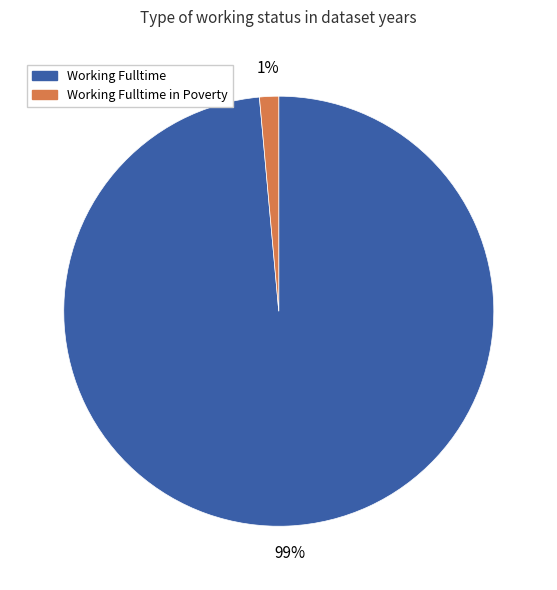

Is there a majority slice in this chart?

Yes